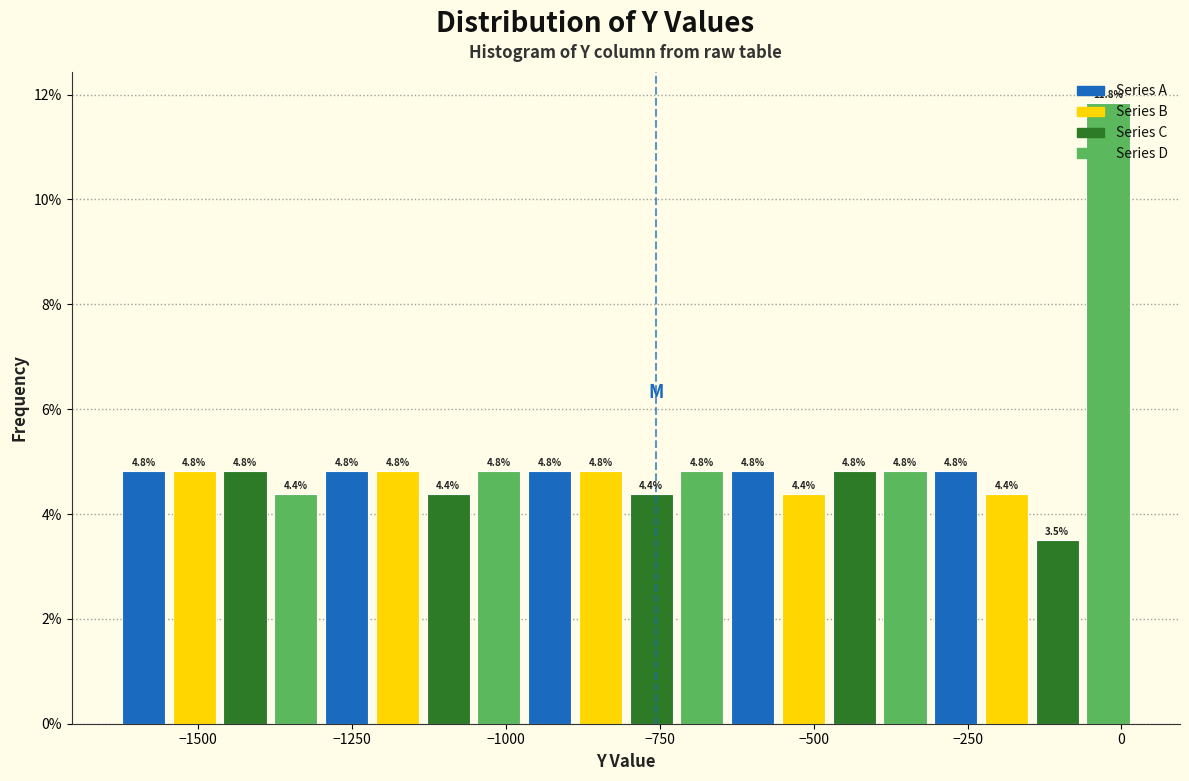

Around what value on the x-axis is the tallest bar? Give the approximate position of its centre, as read against the axis.

0